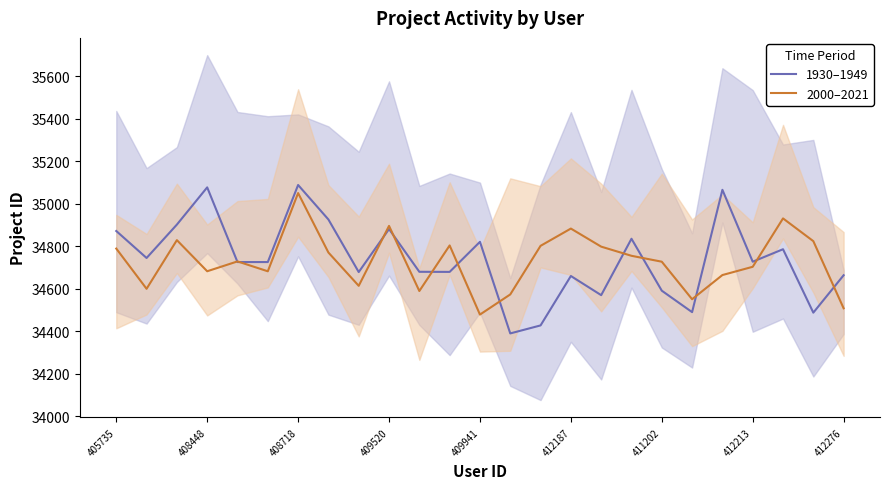

What is the lowest value of the 2000–2021 series?

34478.0